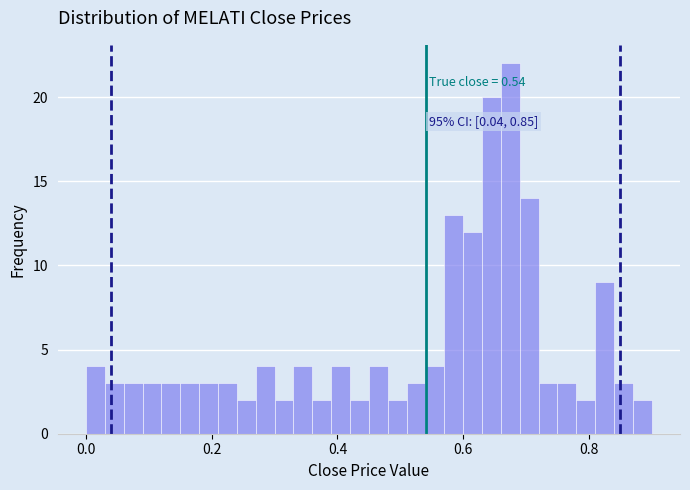

Read against the x-axis, roughly where is the centre of the tallest bar?

0.68